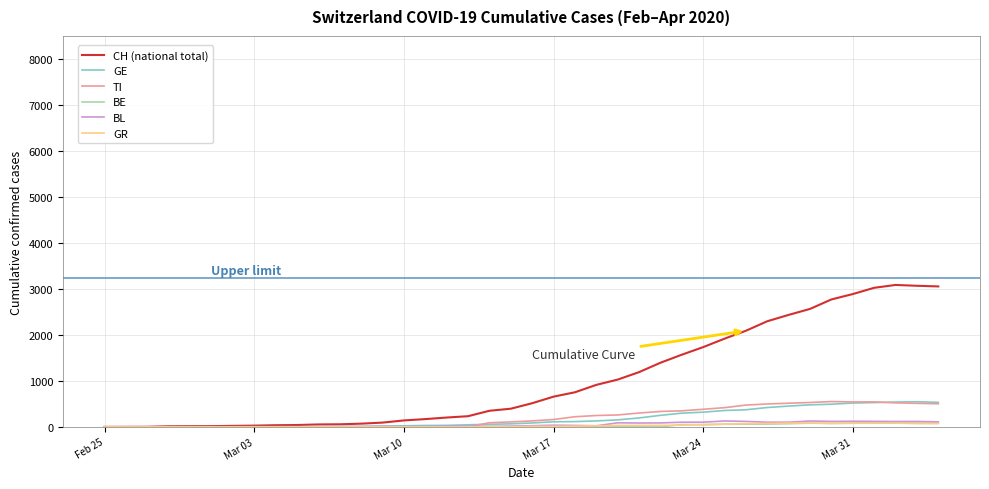

Which series has the largest range (max minus min)?

CH (national total)